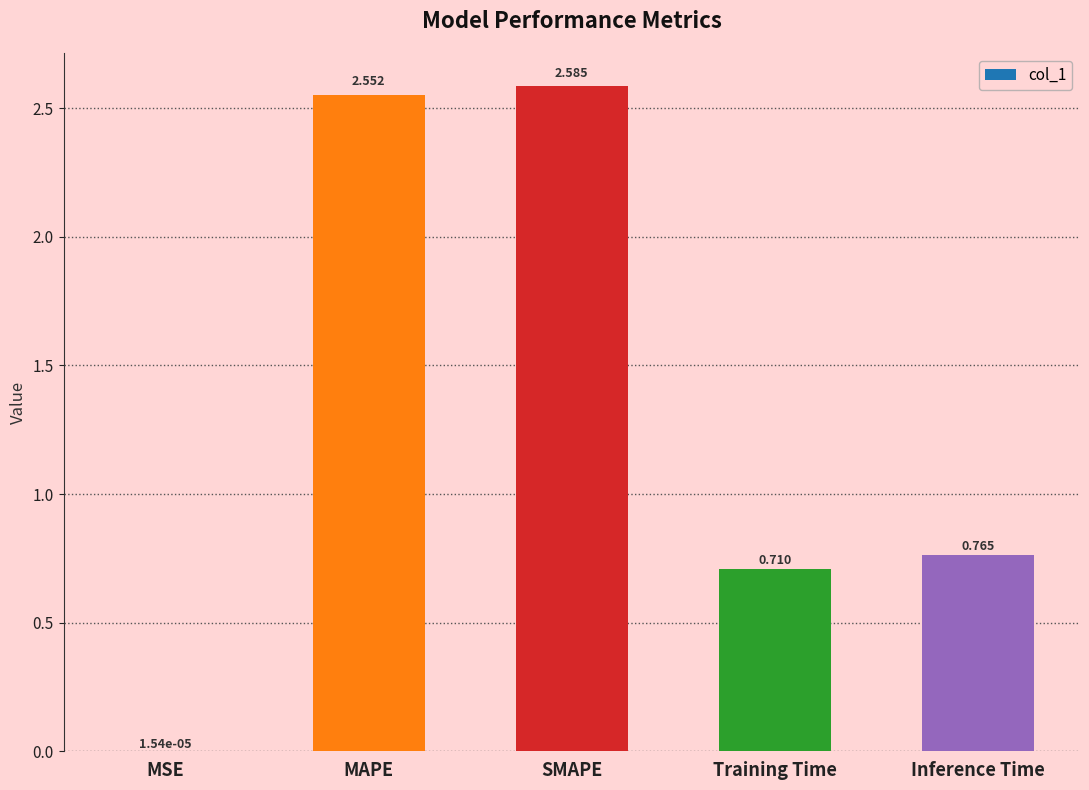

Which has a higher value, SMAPE or Training Time?

SMAPE